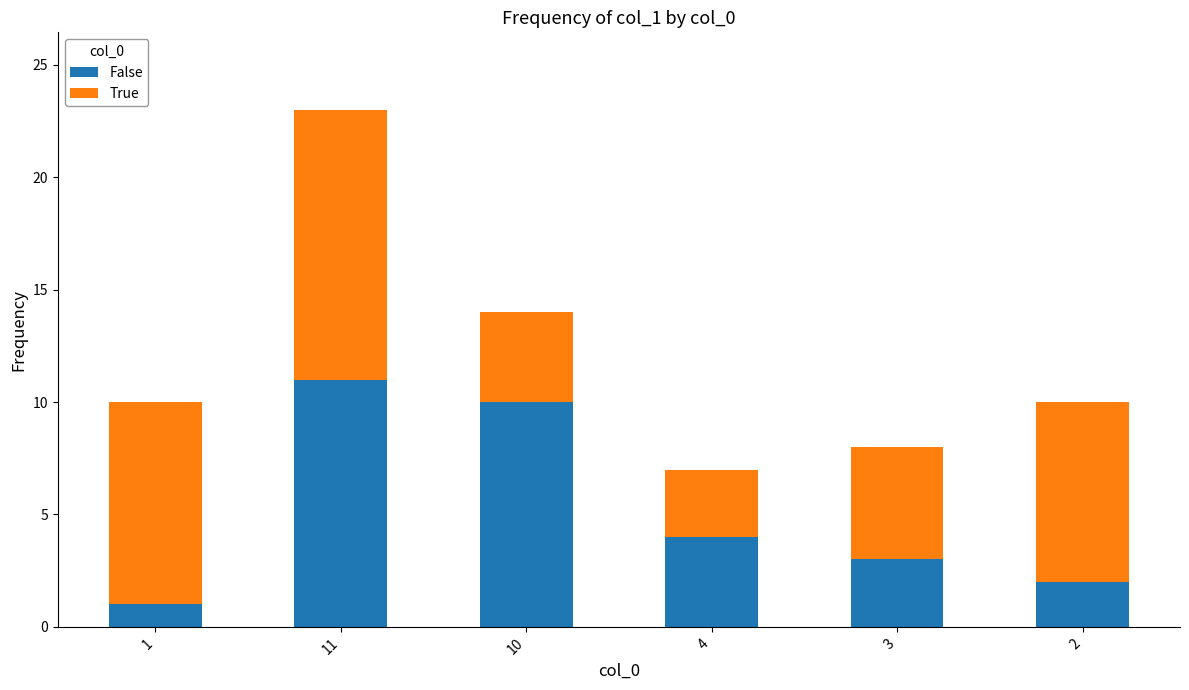

Reading right to left, what are the values for False?

2	3	4	10	11	1